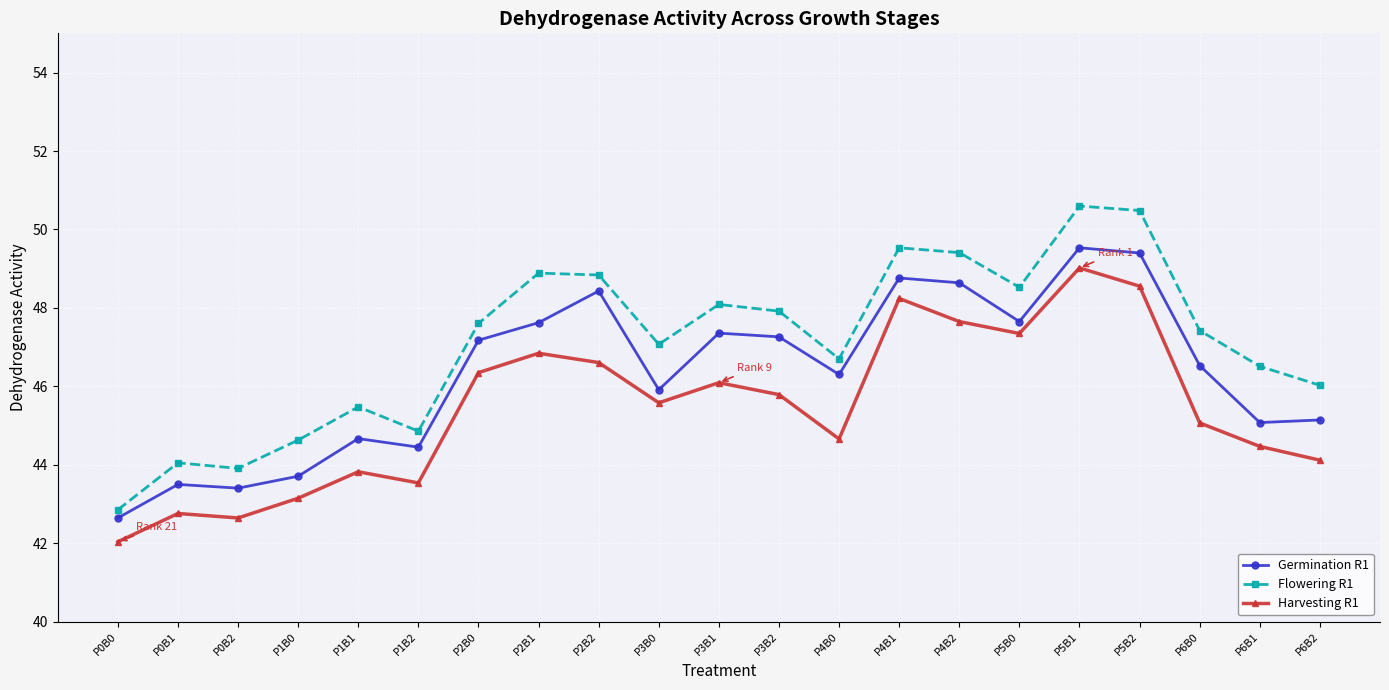

What is the greatest value displayed?

50.6